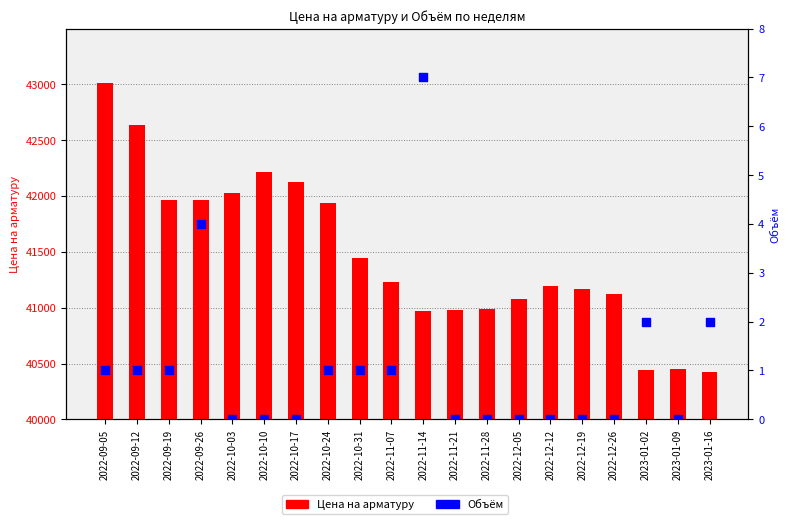

Which series has the widest spread of Y values?

Цена на арматуру